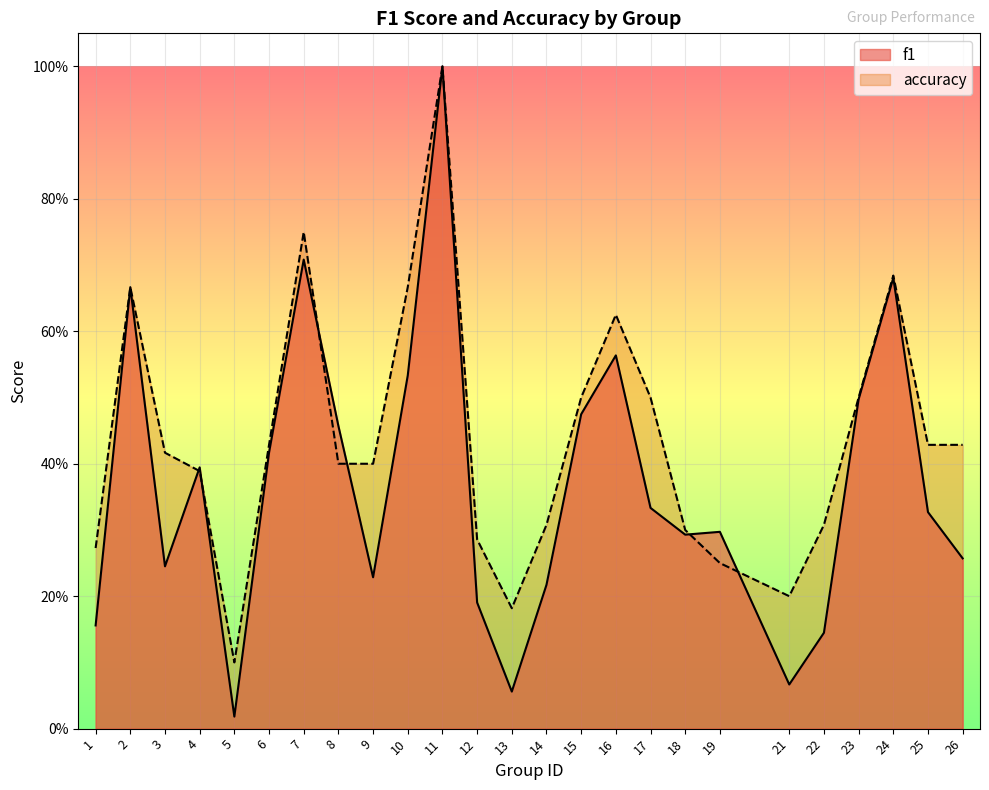

At 14, list the series in order from largest to smallest.

accuracy, f1